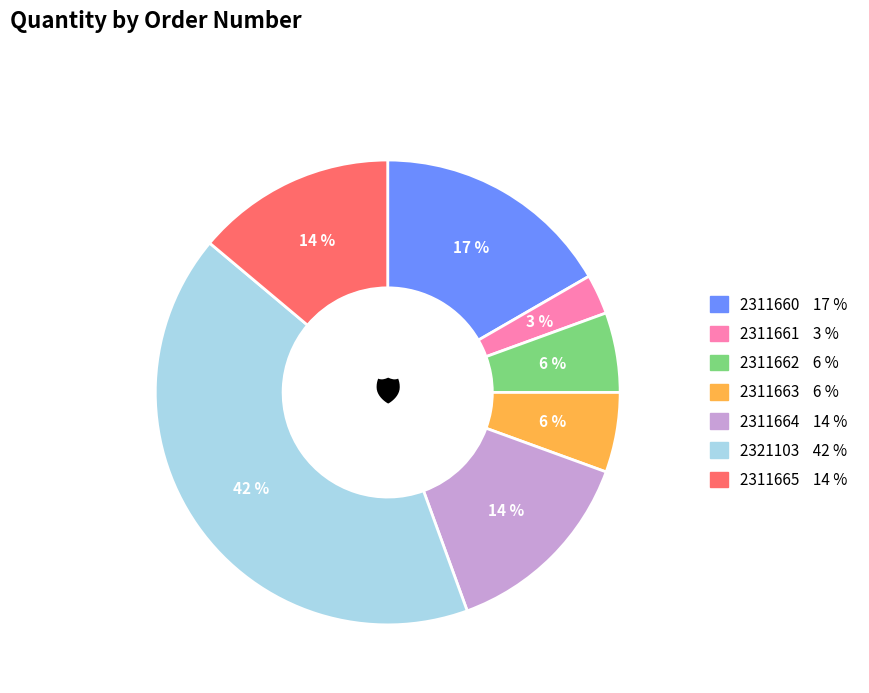

Is it true that 2311661 is 9% of the pie?

False